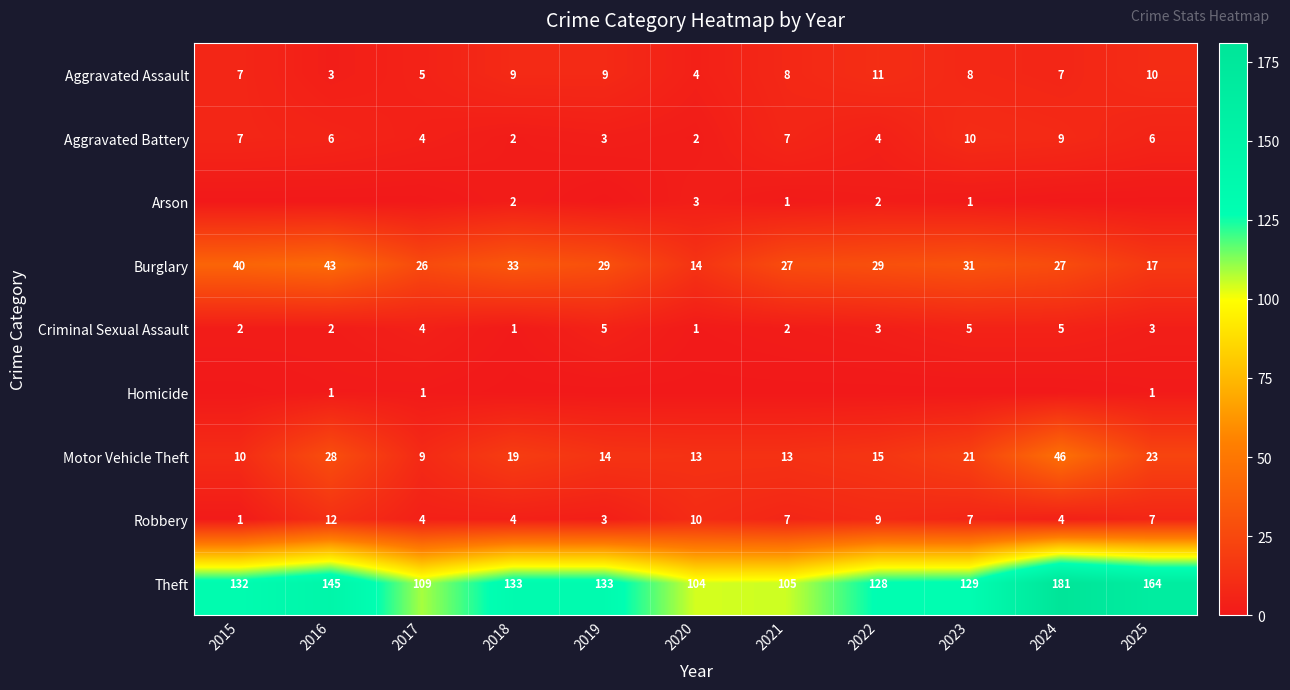

The Aggravated Assault series shows 2 at 2015. True or false?

False